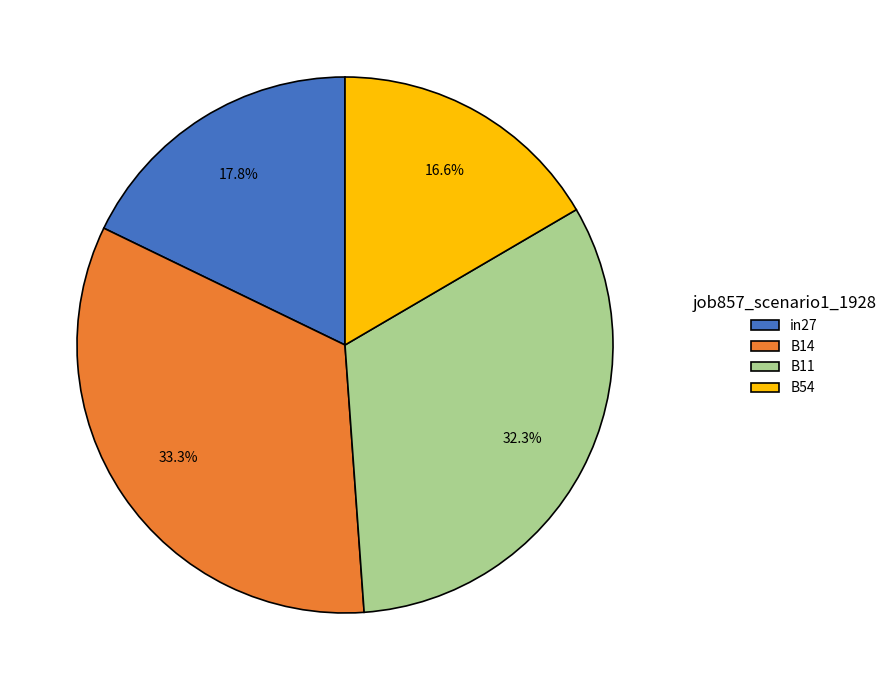

Is there a majority slice in this chart?

No